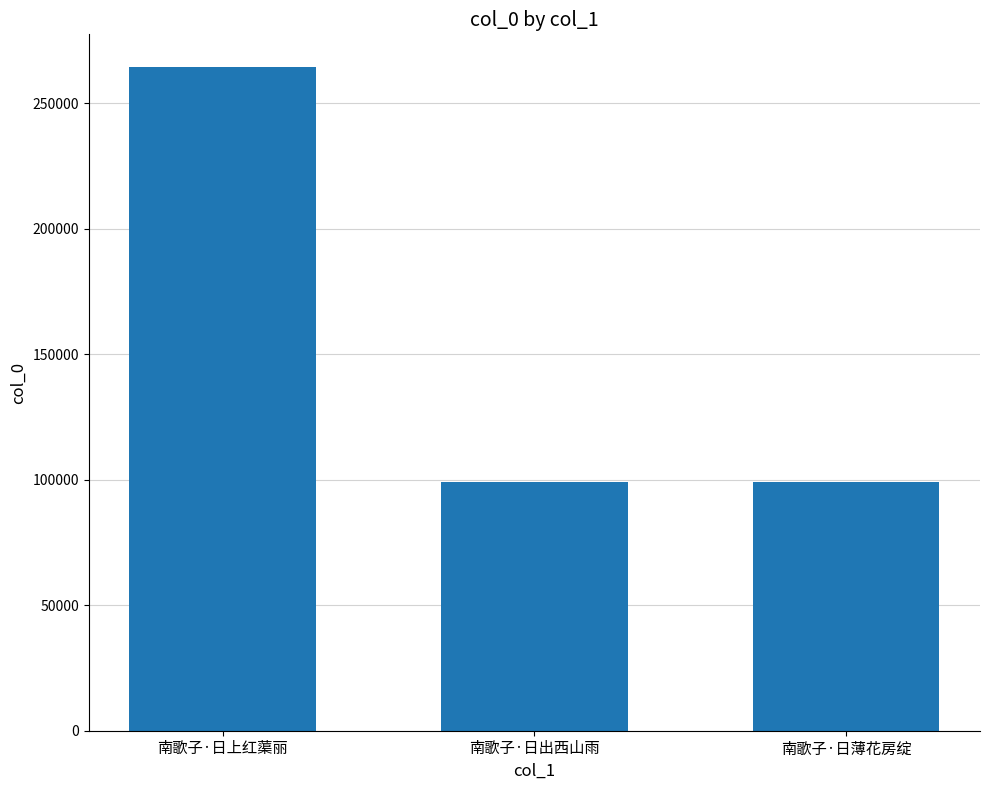

Which has a higher value, 南歌子·日出西山雨 or 南歌子·日上红蕖丽?

南歌子·日上红蕖丽